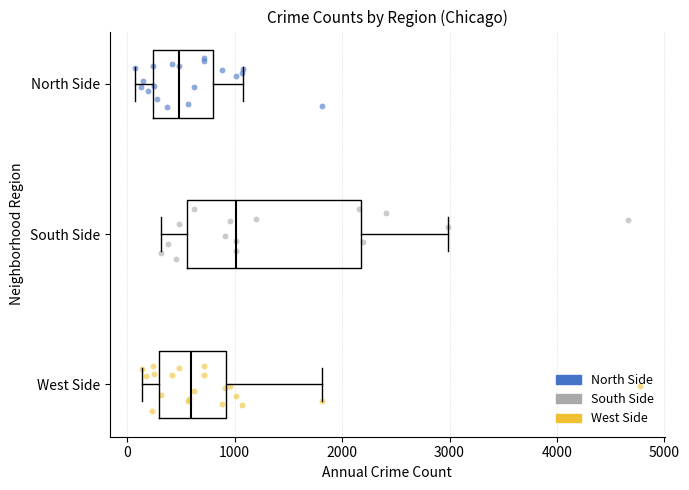

Which box is the widest, from its left edge to its right edge?

South Side